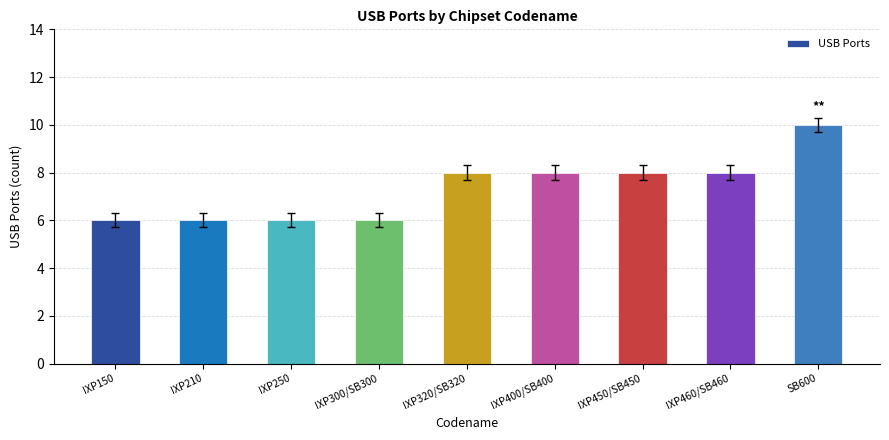

What is the approximate value at IXP400/SB400?

8